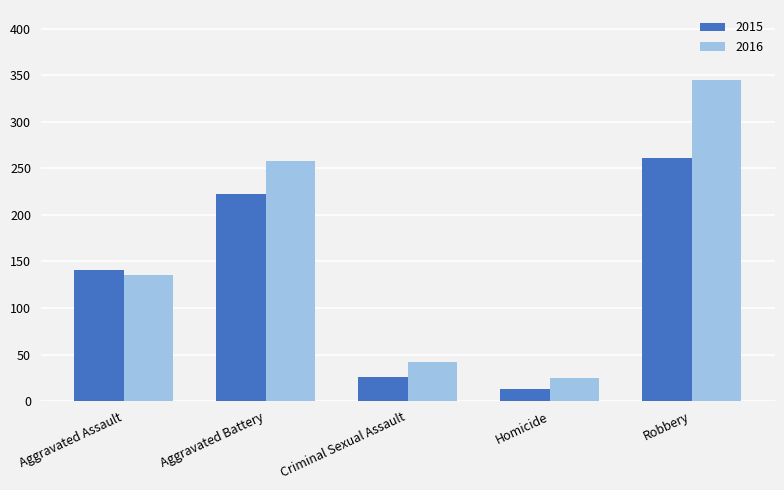

True or false: 2015 has a value of 141 at Aggravated Assault.

True